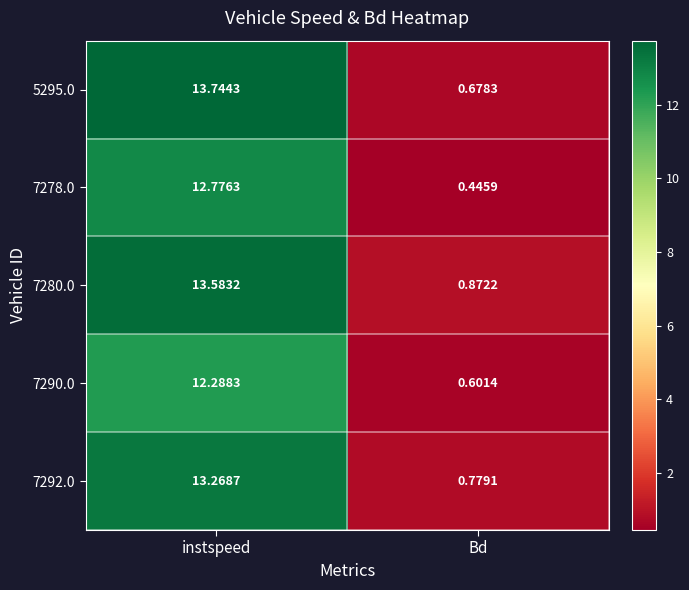

List the labels in order of 7292.0 value, largest first.

instspeed, Bd